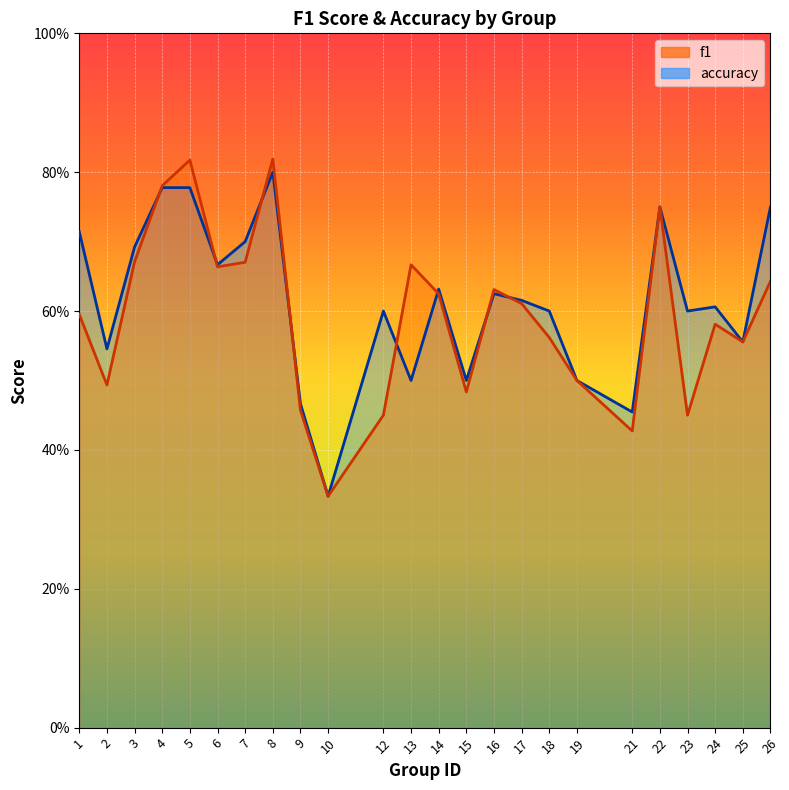

What is the highest value of the accuracy series?

0.8